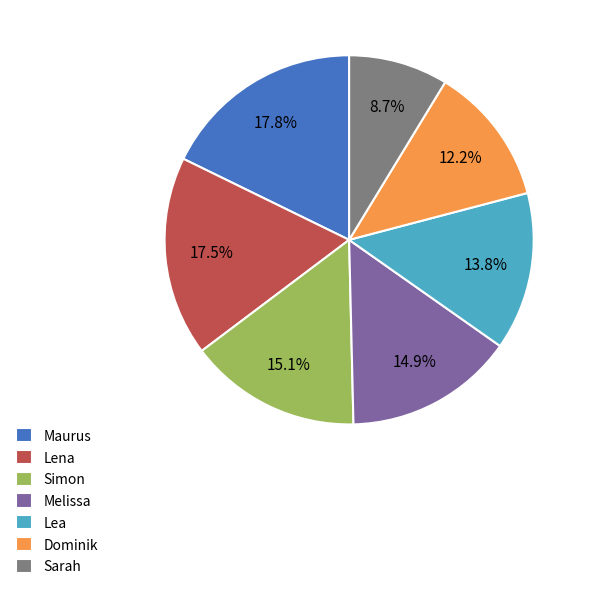

What percentage is the Melissa slice, to the nearest percent?

15%